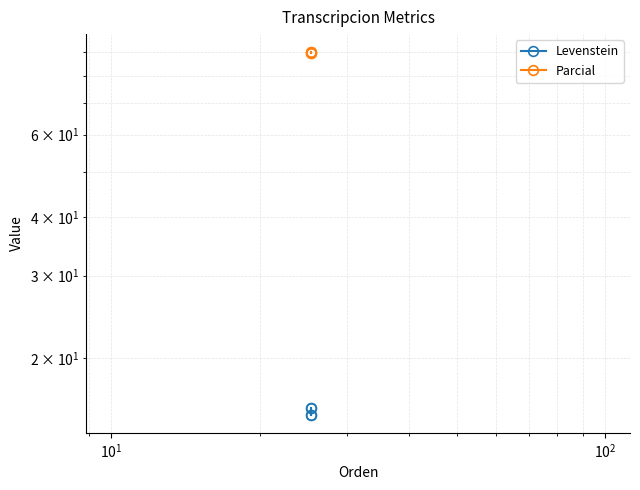

What are all the series names shown in the legend?

Levenstein, Parcial